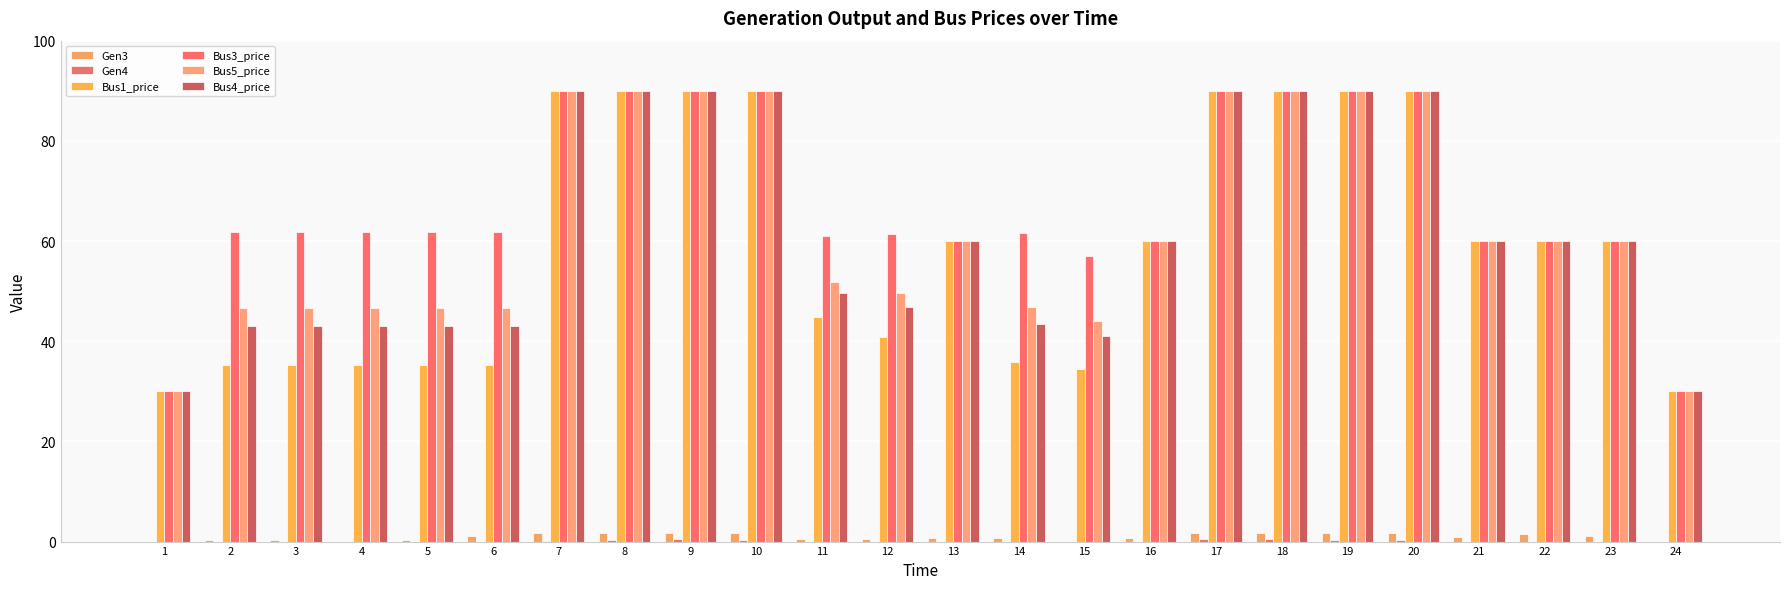

What is the sum of all Bus3_price values?

1629.8